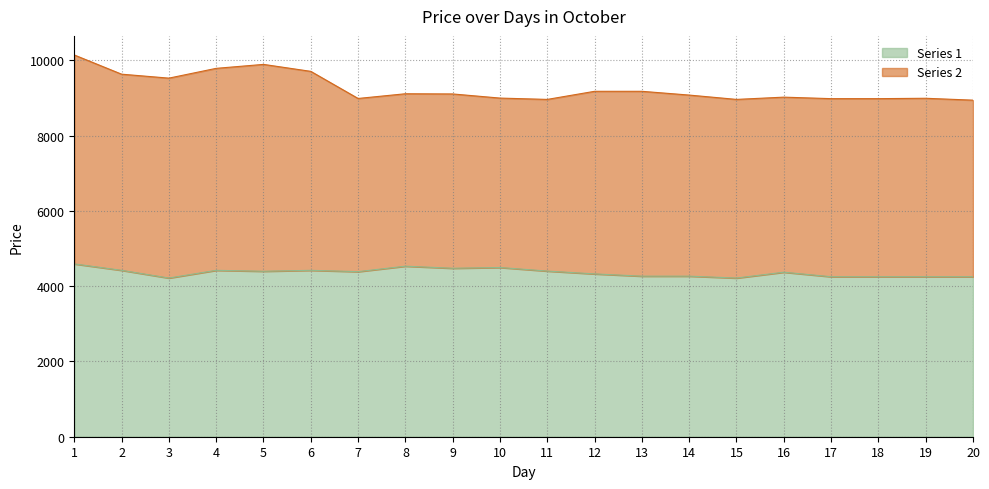

List the labels in order of value, smallest first.

3, 15, 17, 18, 19, 20, 13, 14, 12, 16, 7, 5, 11, 2, 4, 6, 9, 10, 8, 1